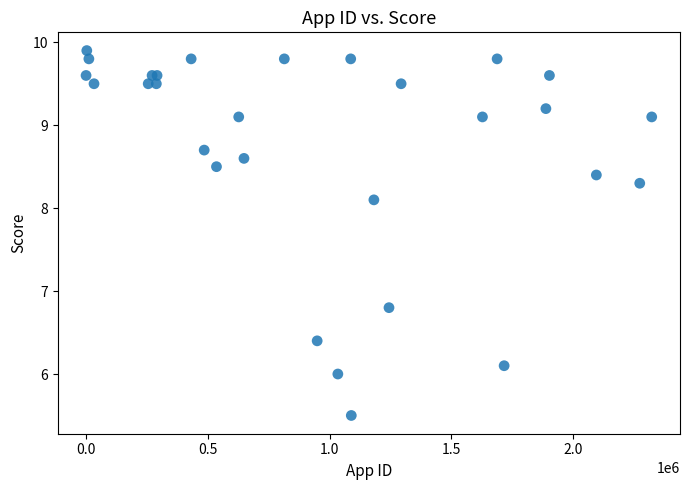

What Y value in the scatter plot is closest to 7?

6.8